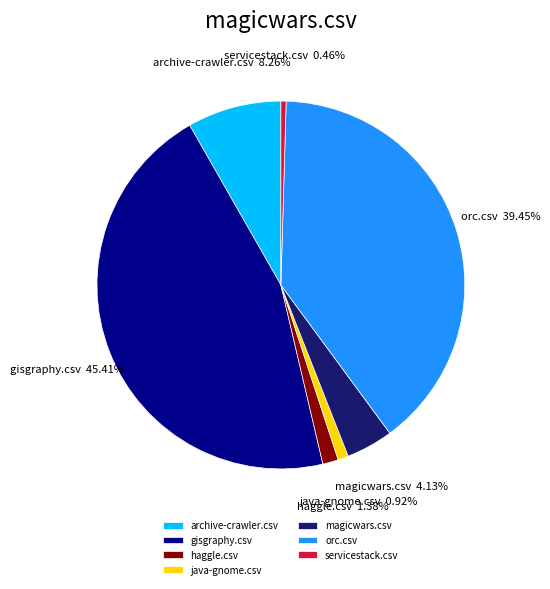

Which category has the biggest portion of the pie?

gisgraphy.csv